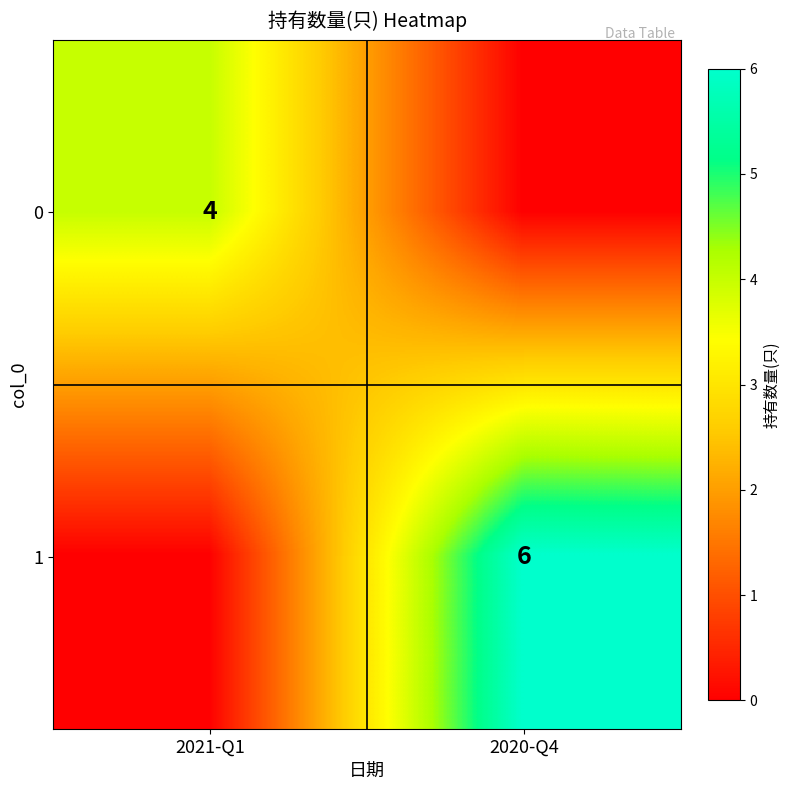

At how many categories does at least one series exceed 0?

2